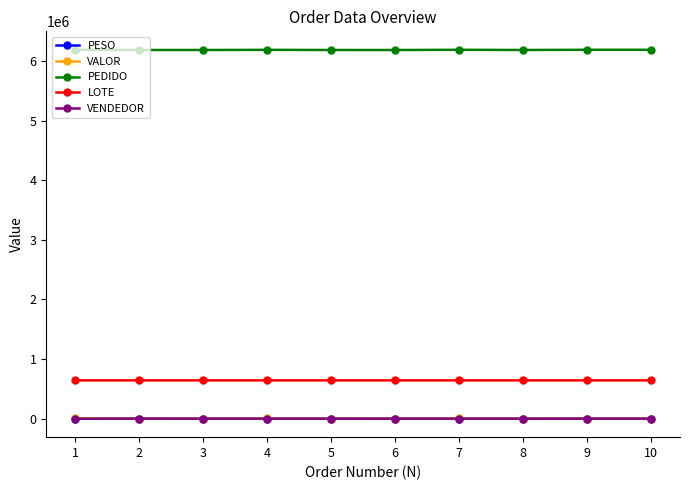

Is the value of LOTE at 10 greater than the value of PEDIDO at 2?

No